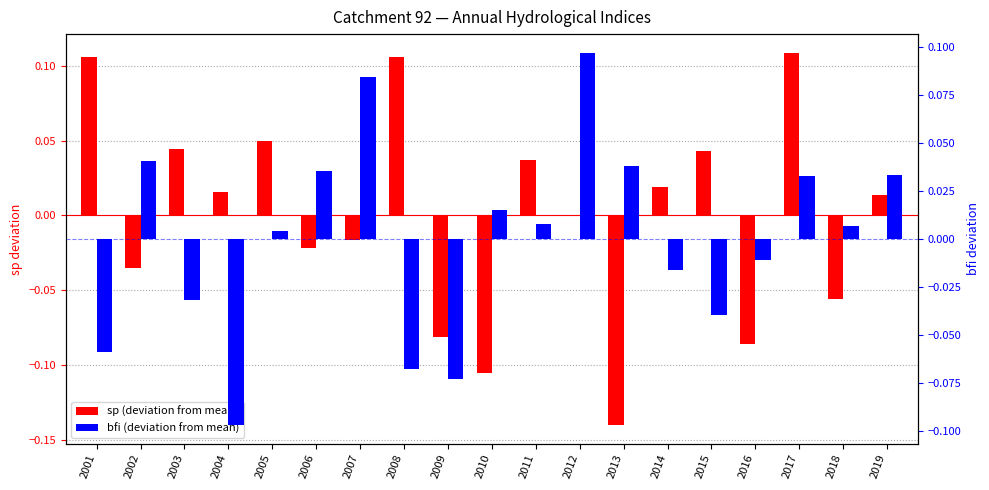

At how many categories does at least one series exceed 0?

17